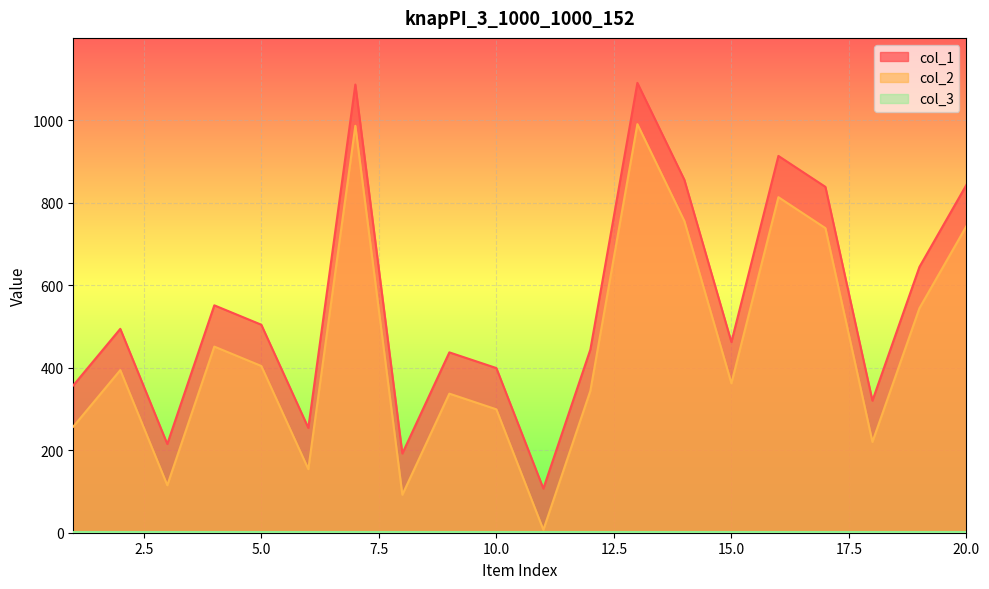

How many categories are shown in the chart?

20